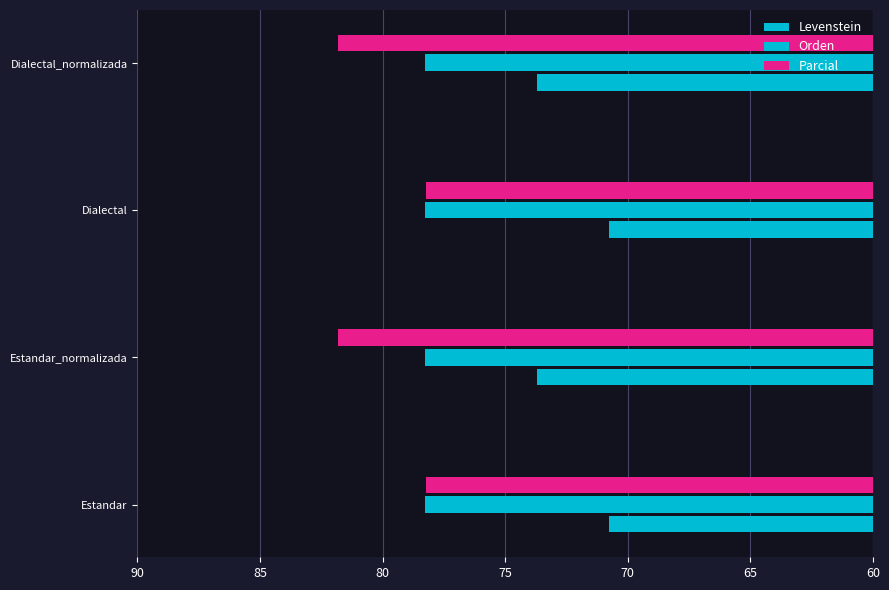

How many categories are shown in the chart?

4